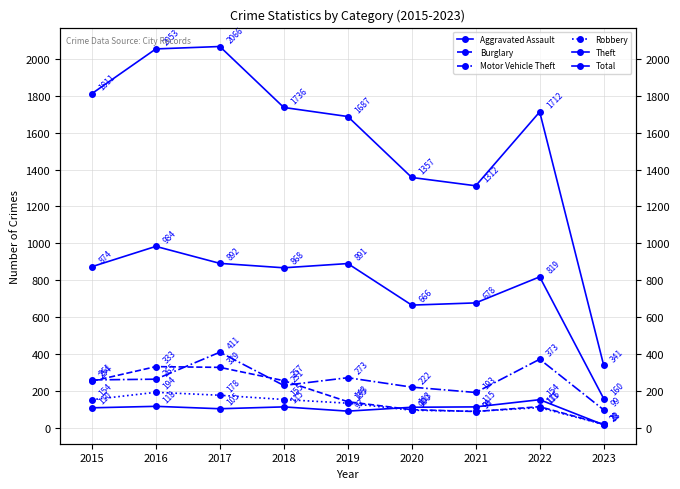

How many data points does each series have?

9